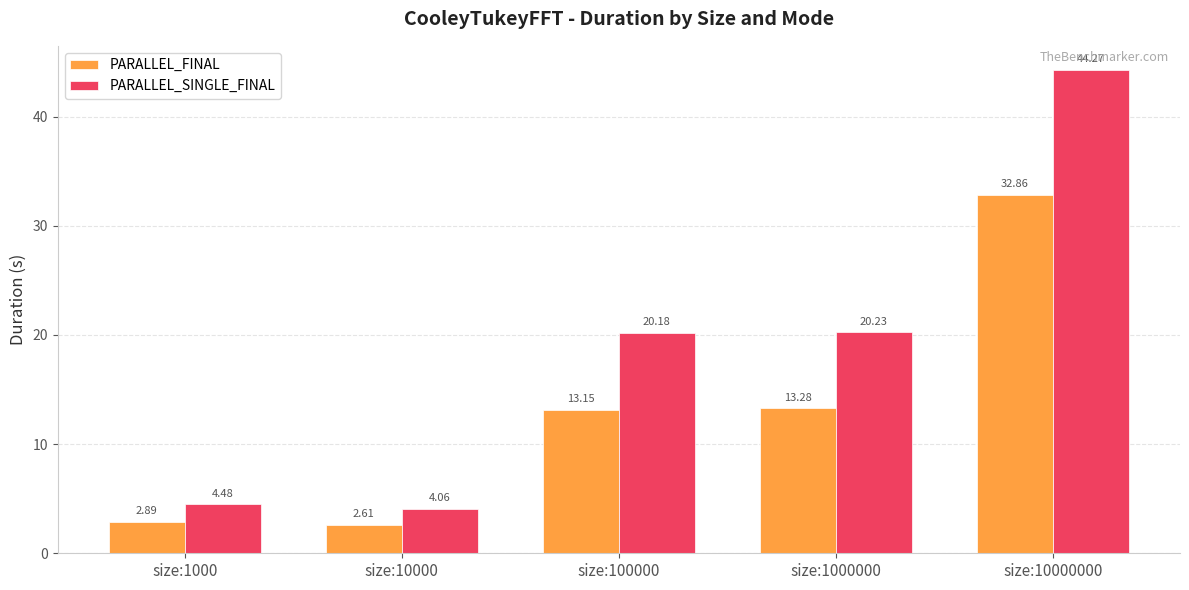

At size:10000, list the series in order from largest to smallest.

PARALLEL_SINGLE_FINAL, PARALLEL_FINAL